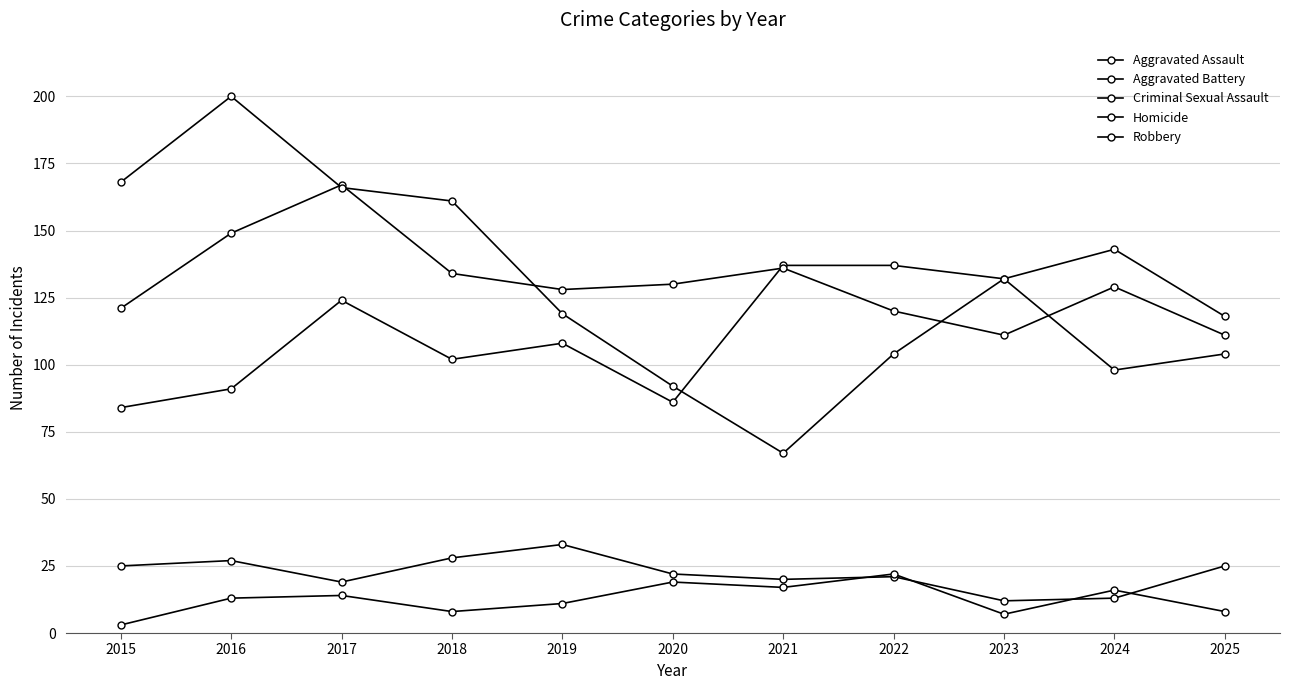

What is the sum of the Robbery values at 2015 and 2019?

287